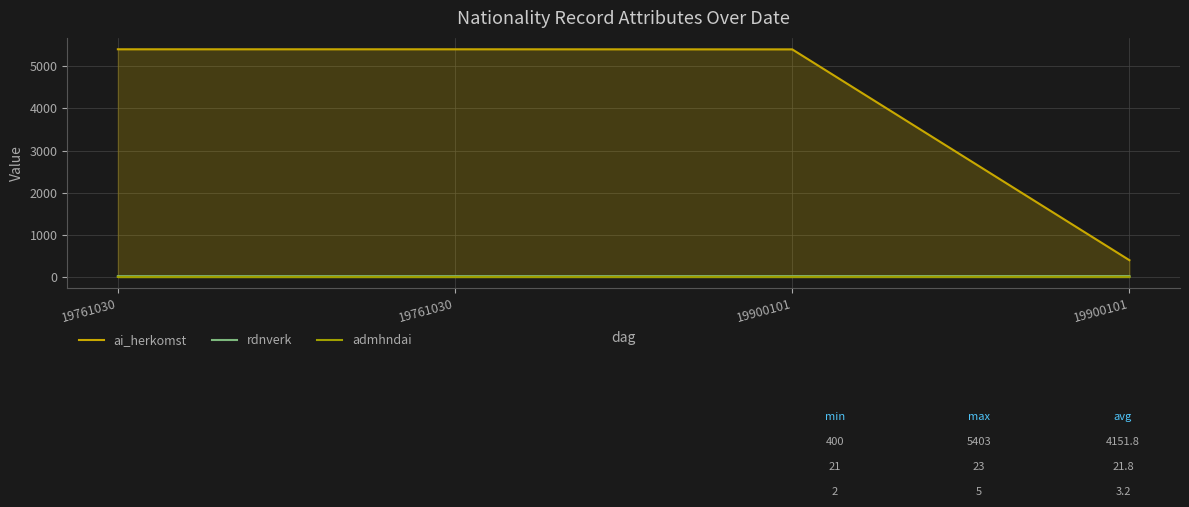

What is the maximum value for admhndai?

5